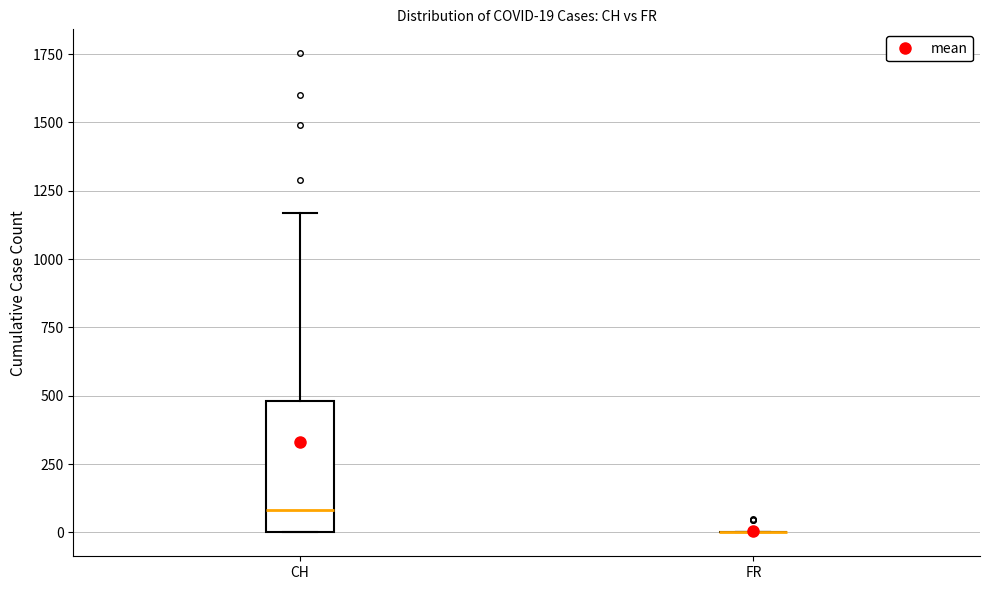

Which box is the tallest, from its lower edge to its upper edge?

CH